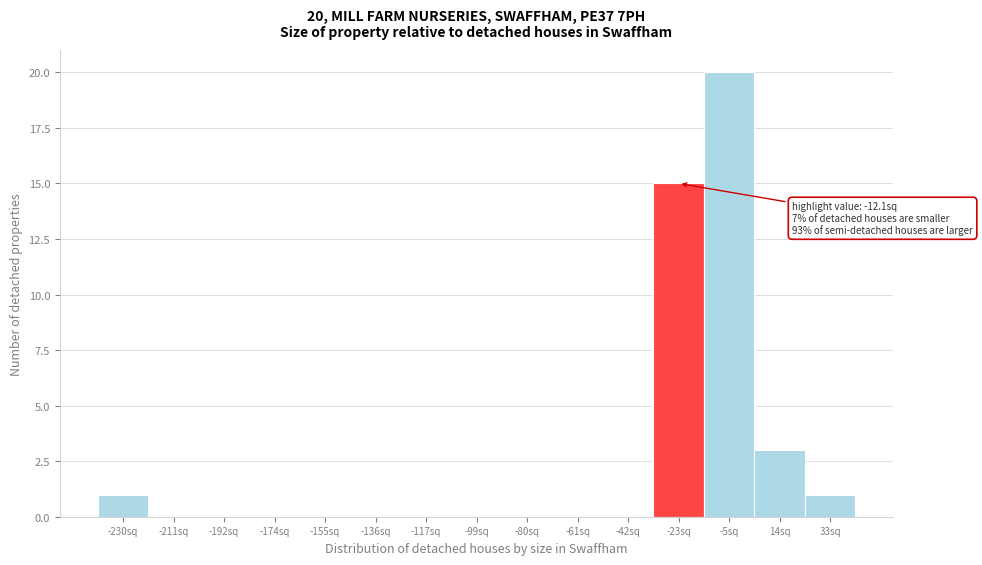

Reading left to right, transcribe all the data shown in this chart.

-230sq=1	-211sq=0	-192sq=0	-174sq=0	-155sq=0	-136sq=0	-117sq=0	-99sq=0	-80sq=0	-61sq=0	-42sq=0	-23sq=15	-5sq=20	14sq=3	33sq=1